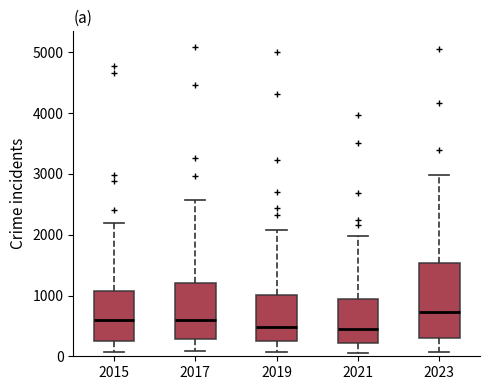

Which box's median line is the highest?

2023